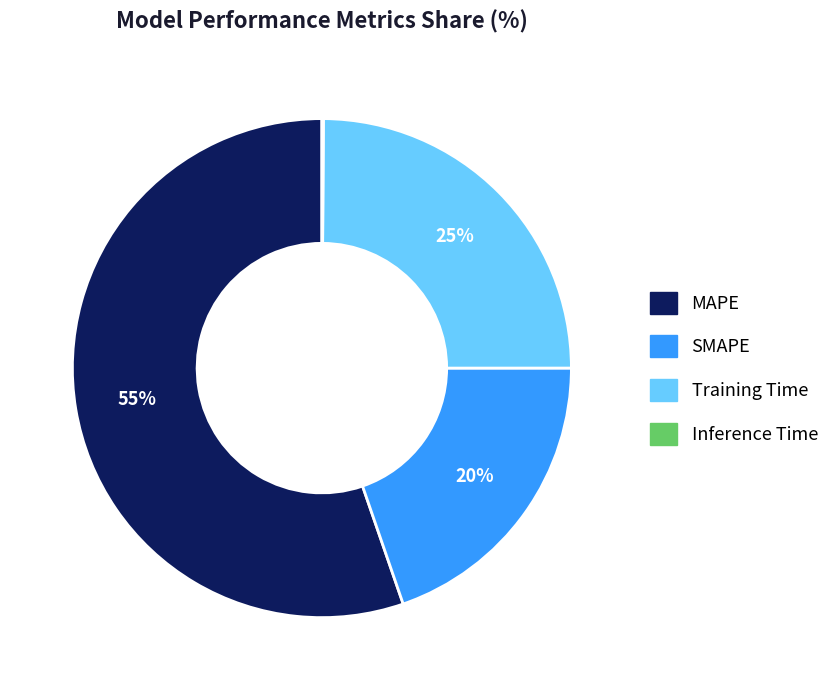

What is the ratio of the value at MAPE to the value at Training Time?

2.2